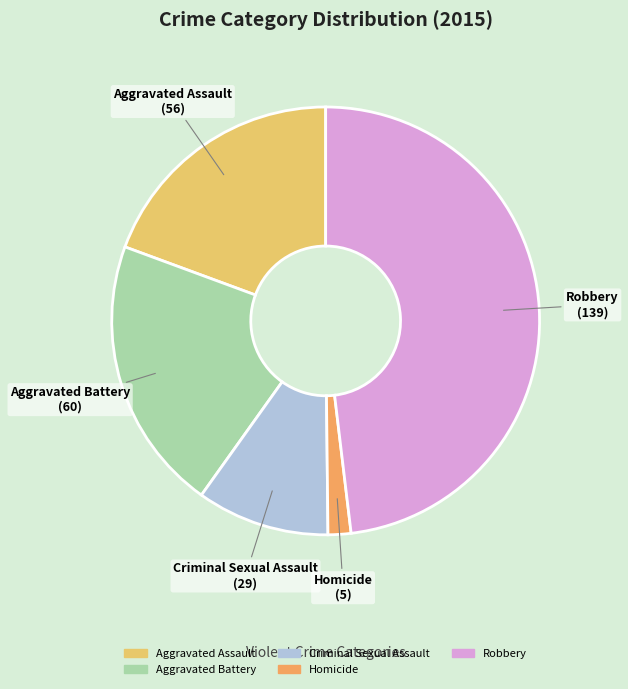

What is the ratio of the value at Robbery to the value at Aggravated Battery?

2.3